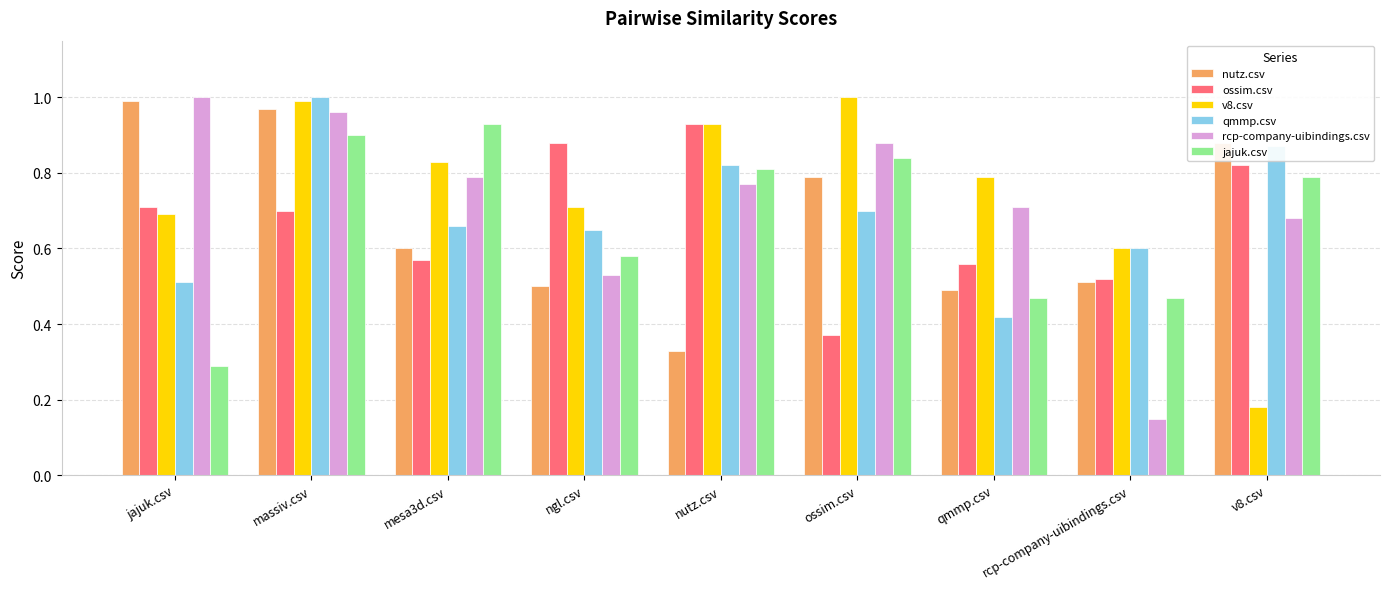

What is the label of the 3rd bar from the right?

qmmp.csv